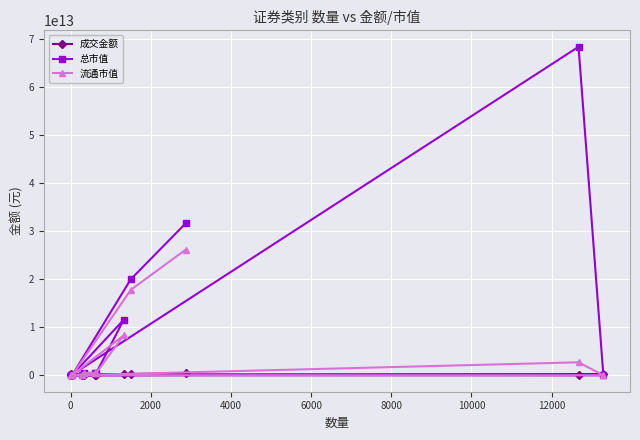

Which series has the largest total across all categories?

总市值